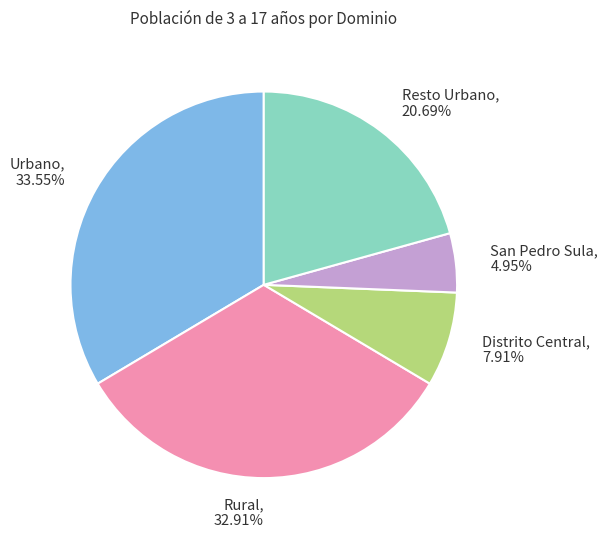

What is the ratio of the value at Urbano to the value at San Pedro Sula?

6.8